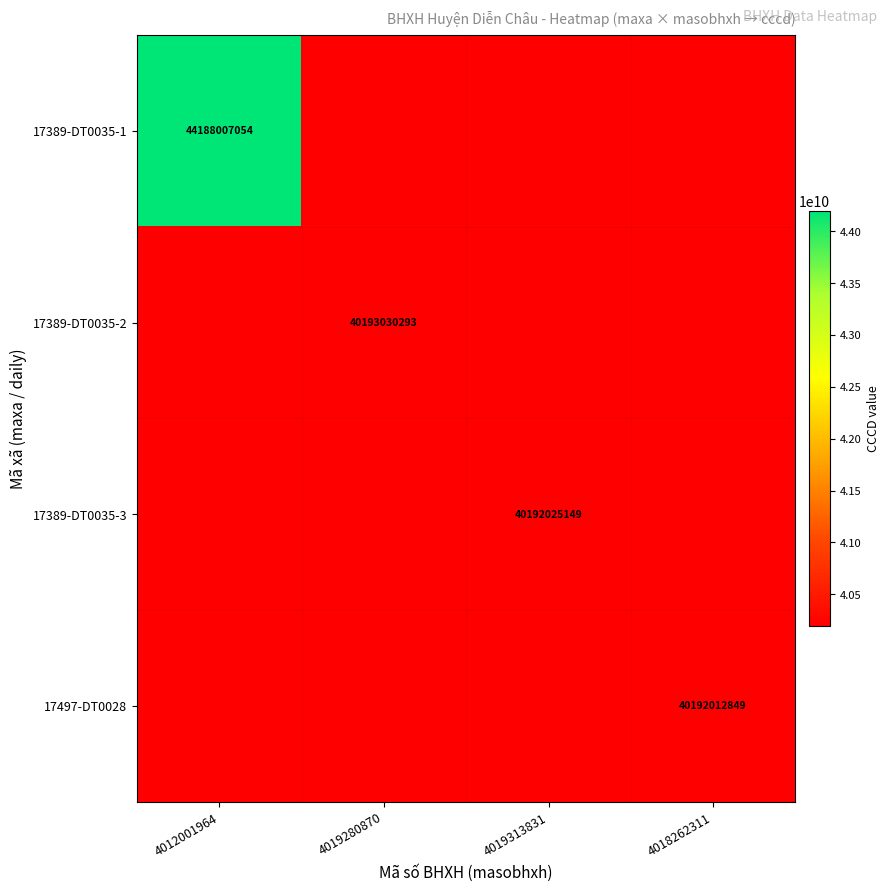

What is the smallest value displayed?

40192012849.0